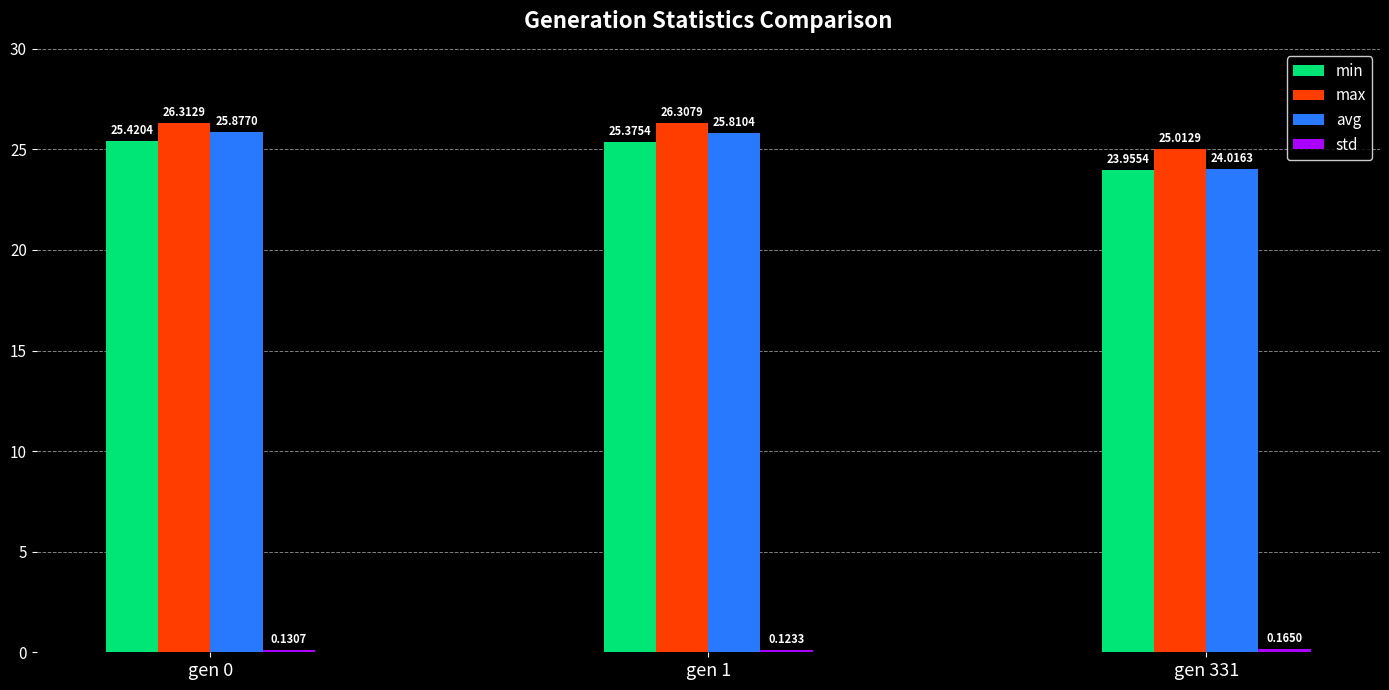

The value of max at gen 0 is 26.3. True or false?

True